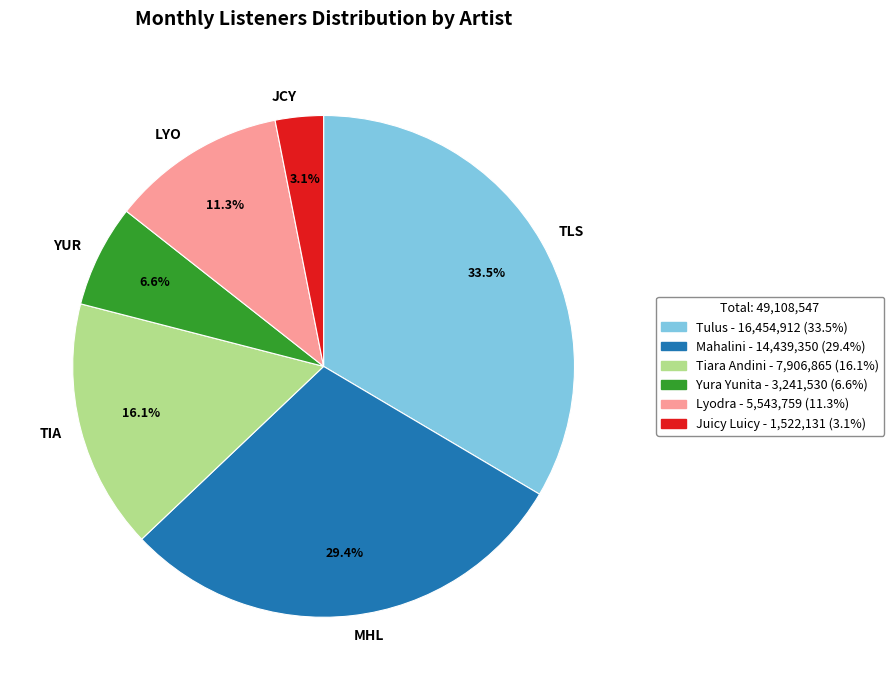

Which has a higher value, JCY or MHL?

MHL